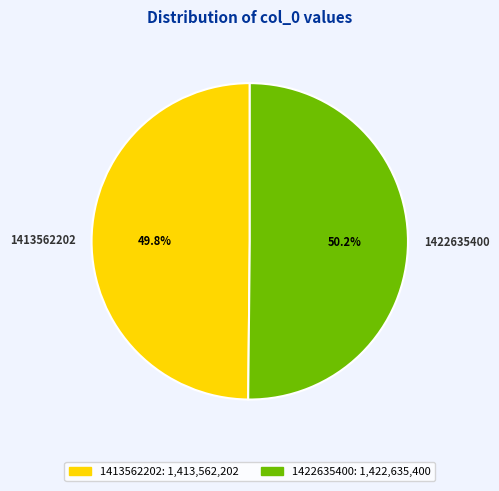

Count the number of slices in the pie.

2